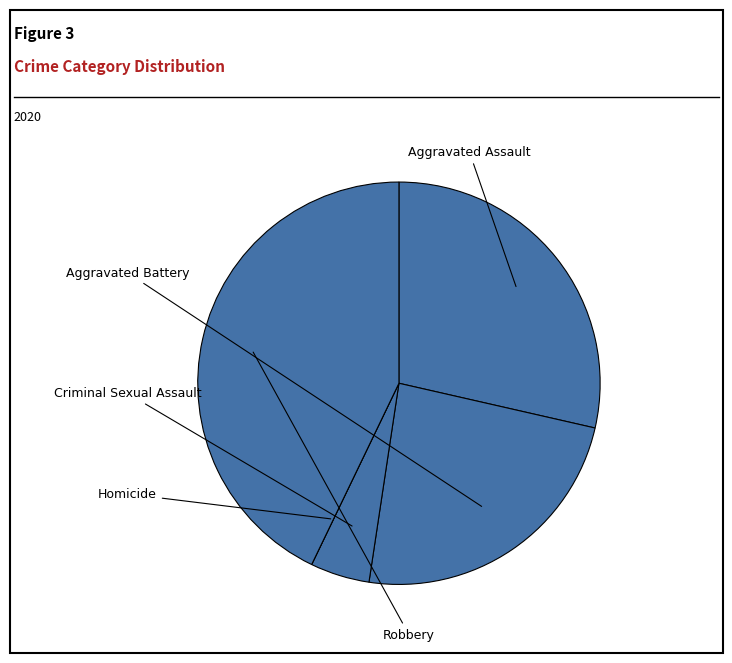

The Robbery slice represents 49% of the pie. True or false?

False